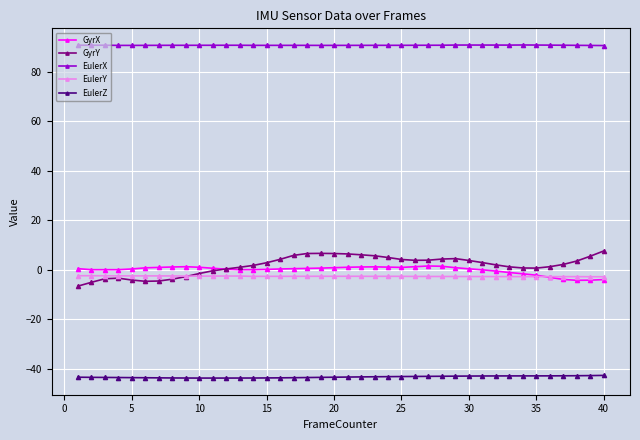

List the series in order of their peak value, highest first.

EulerX, GyrY, GyrX, EulerY, EulerZ